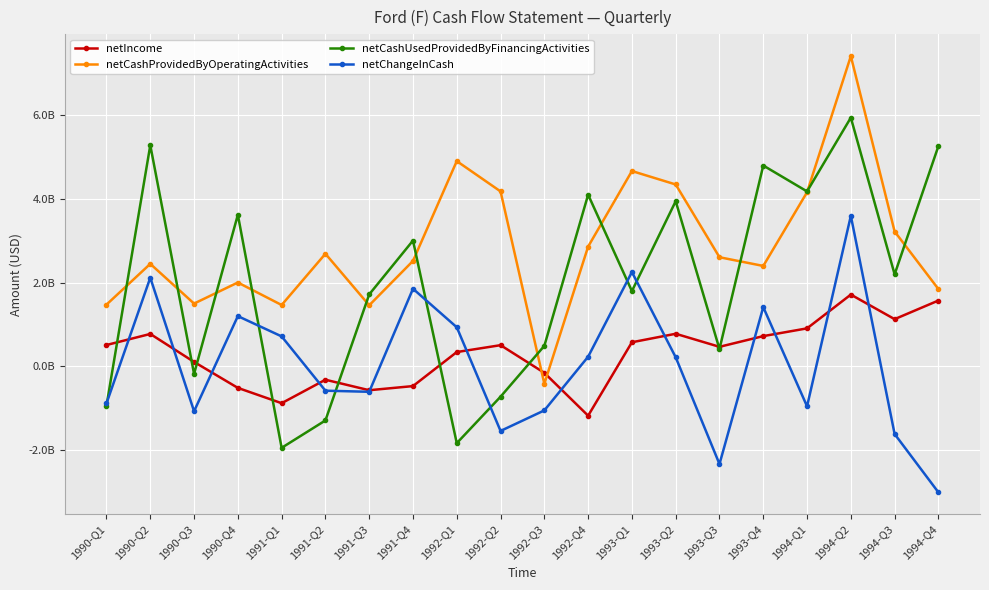

Where is the first local maximum for netCashProvidedByOperatingActivities?

1990-Q2